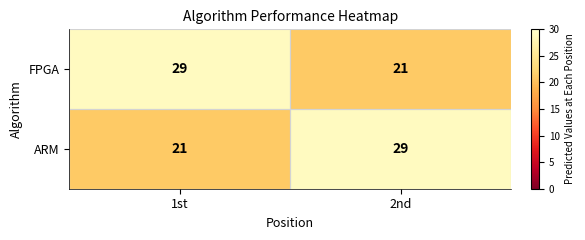

The ARM series shows 29 at 2nd. True or false?

True